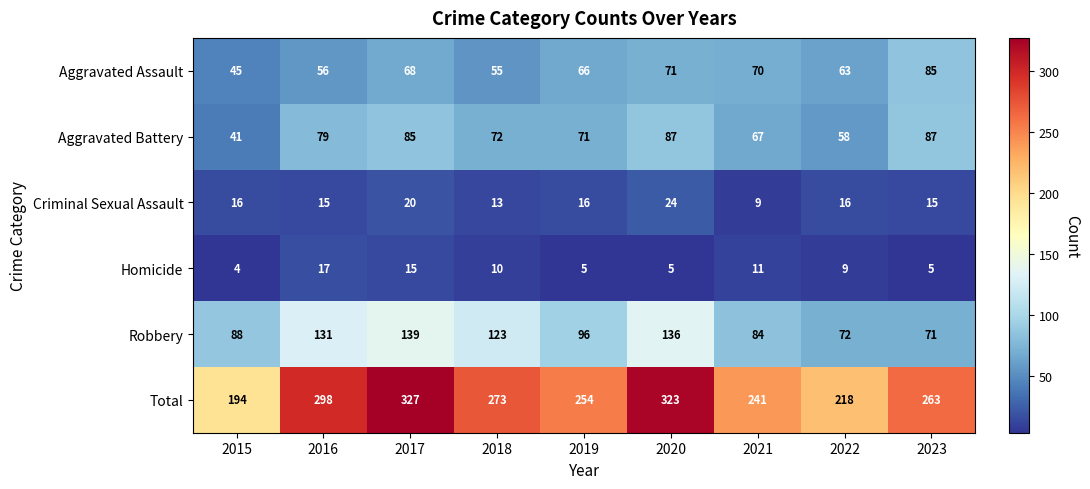

List the series in order of their peak value, highest first.

Total, Robbery, Aggravated Battery, Aggravated Assault, Criminal Sexual Assault, Homicide